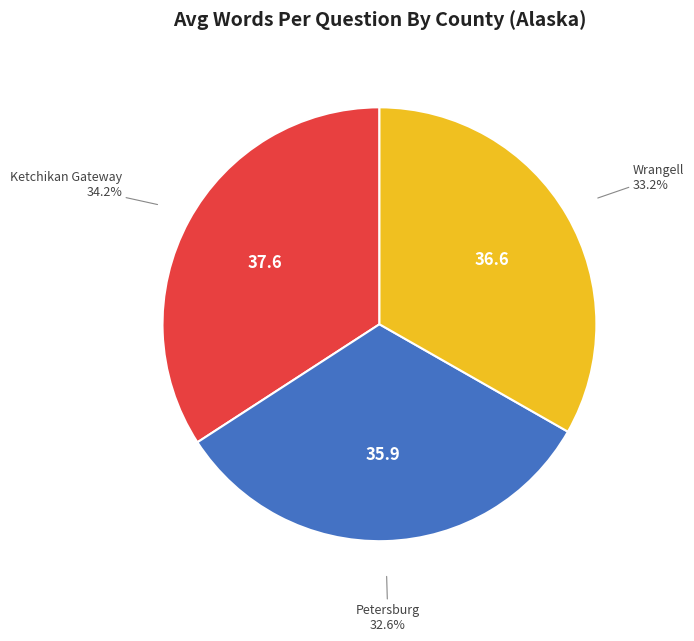

Is there any slice that represents more than half of the pie?

No